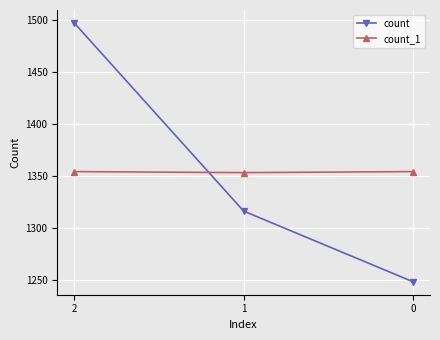

What is the smallest value displayed?

1248